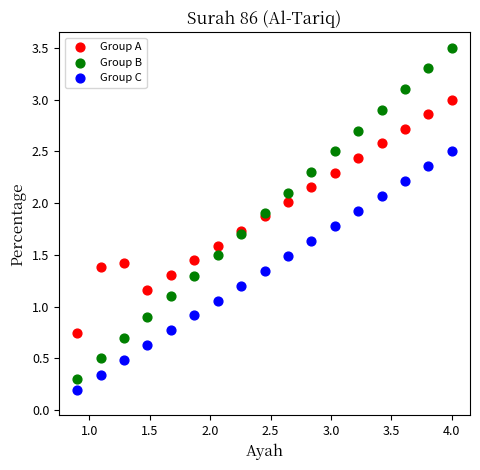

Which series reaches the maximum Y coordinate?

Group B